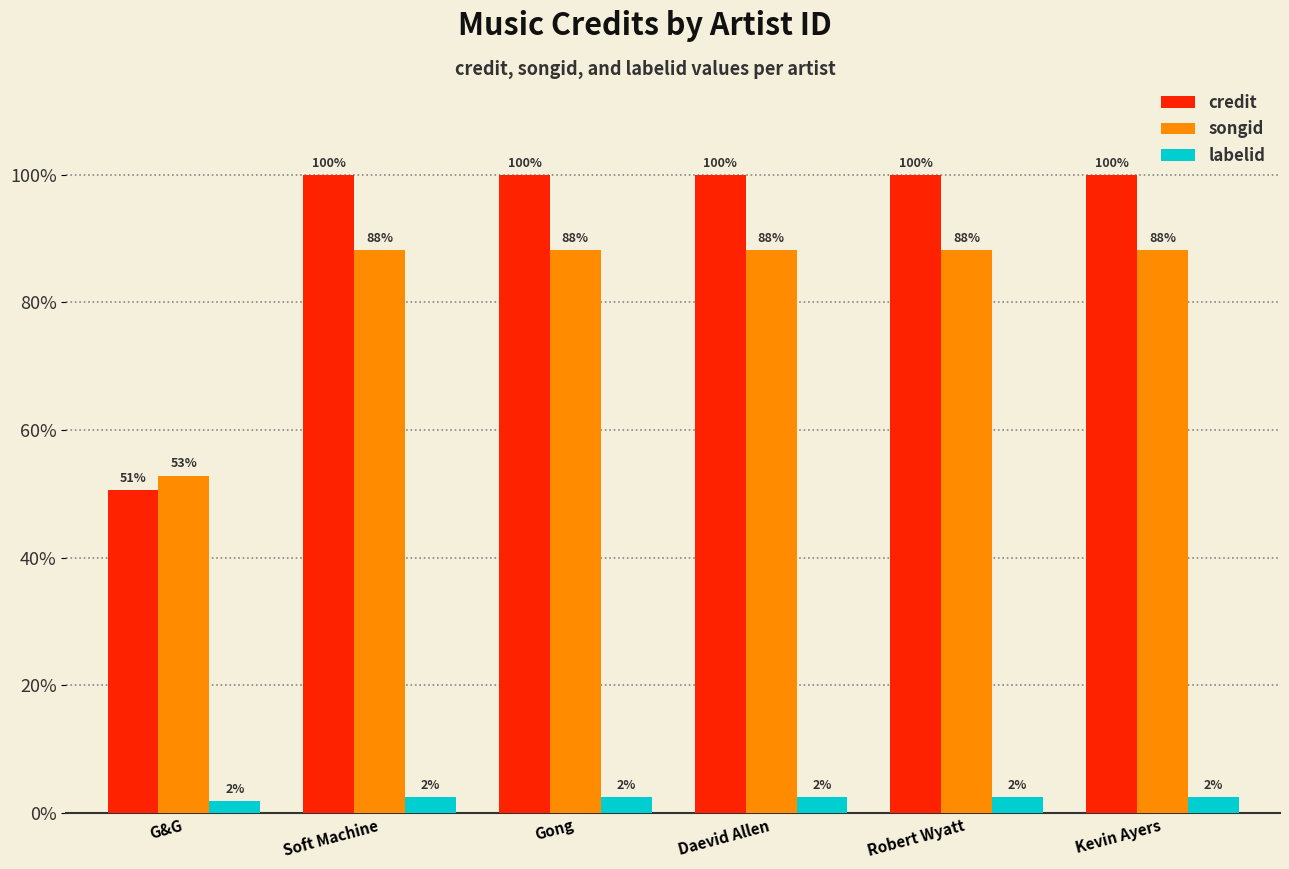

Rank the series at Gong from lowest to highest value.

labelid, songid, credit